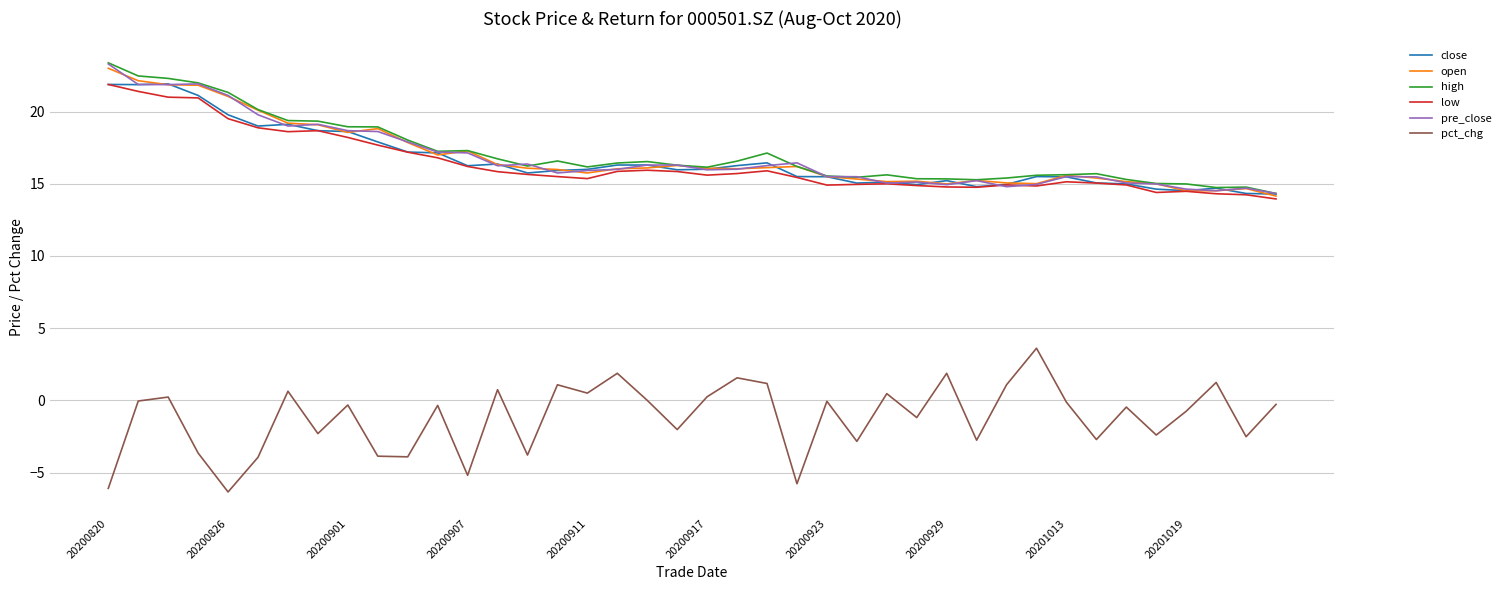

What is the minimum value shown in the chart?

-6.3